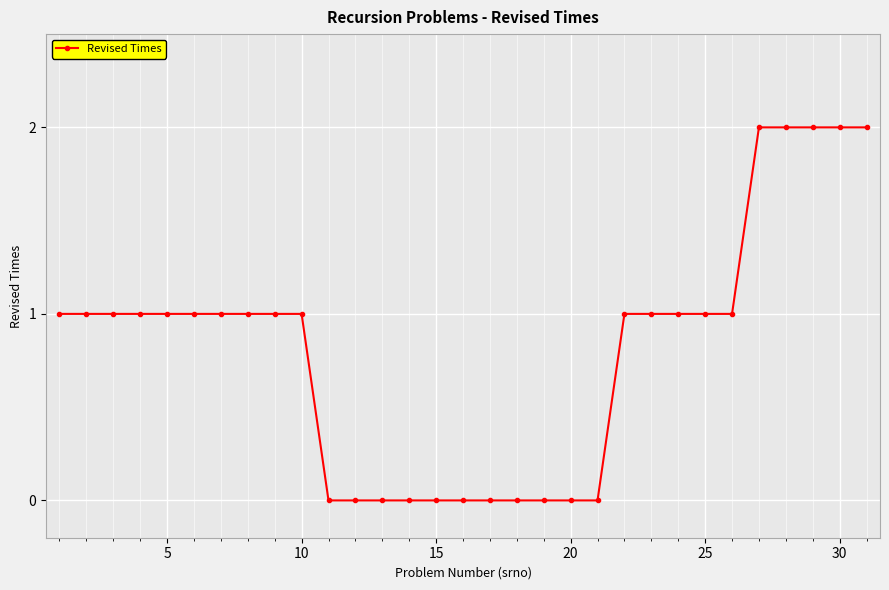

What is the value of the 9th point from the left?

1